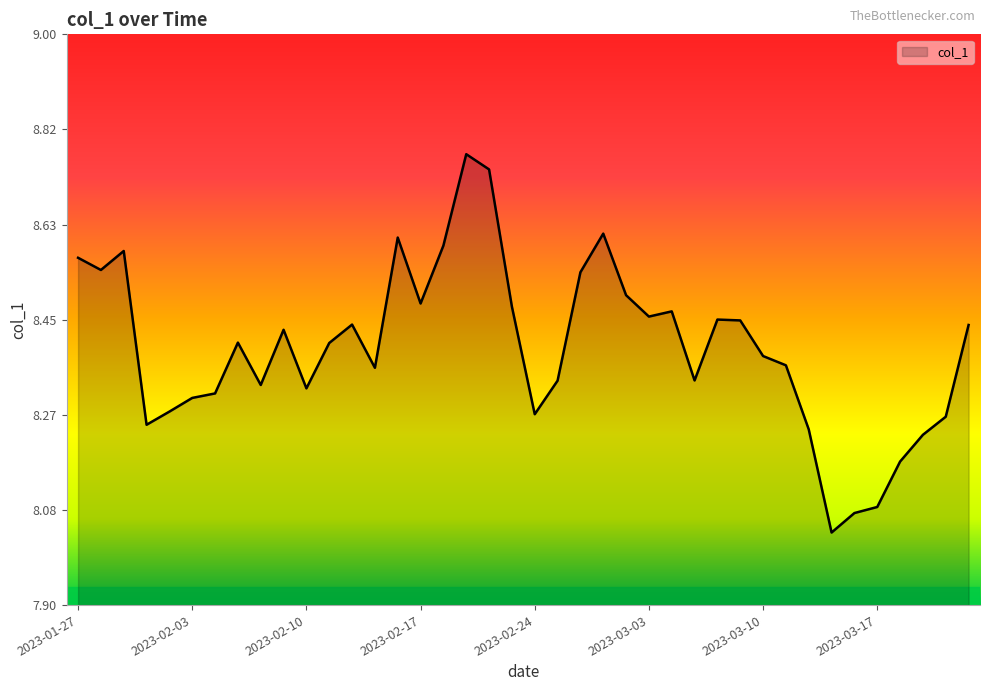

What is the difference between the maximum and minimum values?

0.7